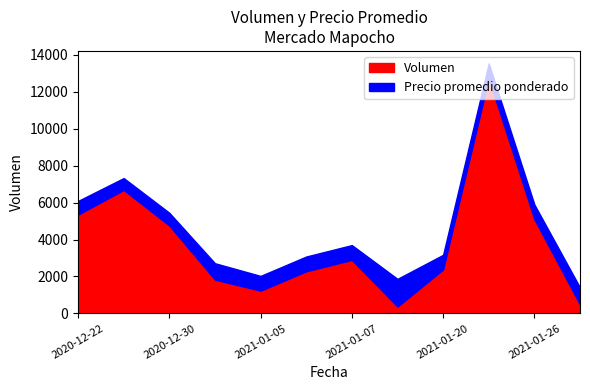

The value of Volumen at 2021-01-07 is 2900.0. True or false?

True